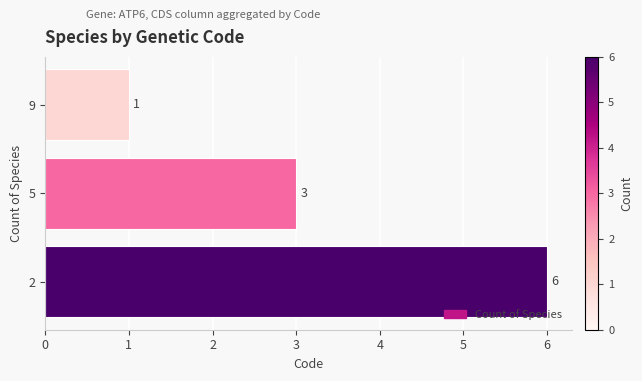

What is the maximum value shown in the chart?

6